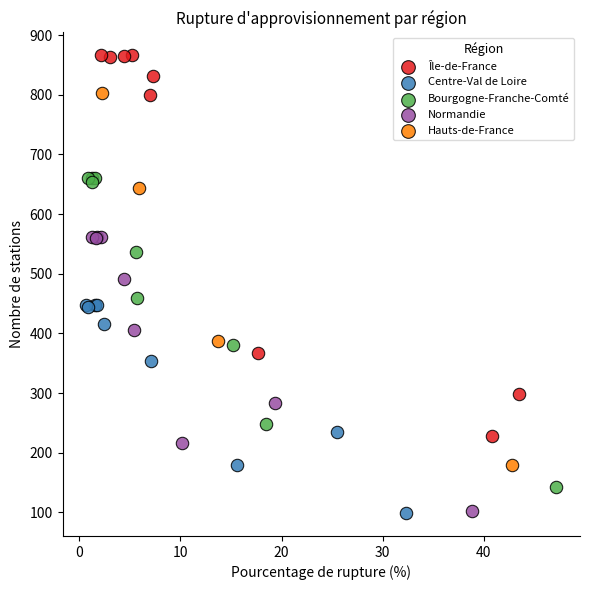

Which series has the largest Y range (max minus min)?

Île-de-France